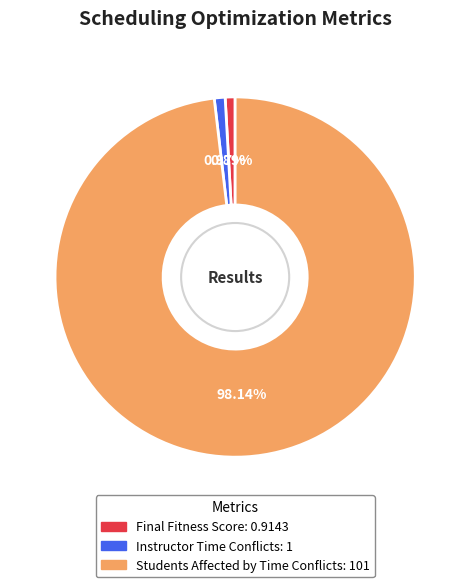

How many segments does this pie chart have?

3